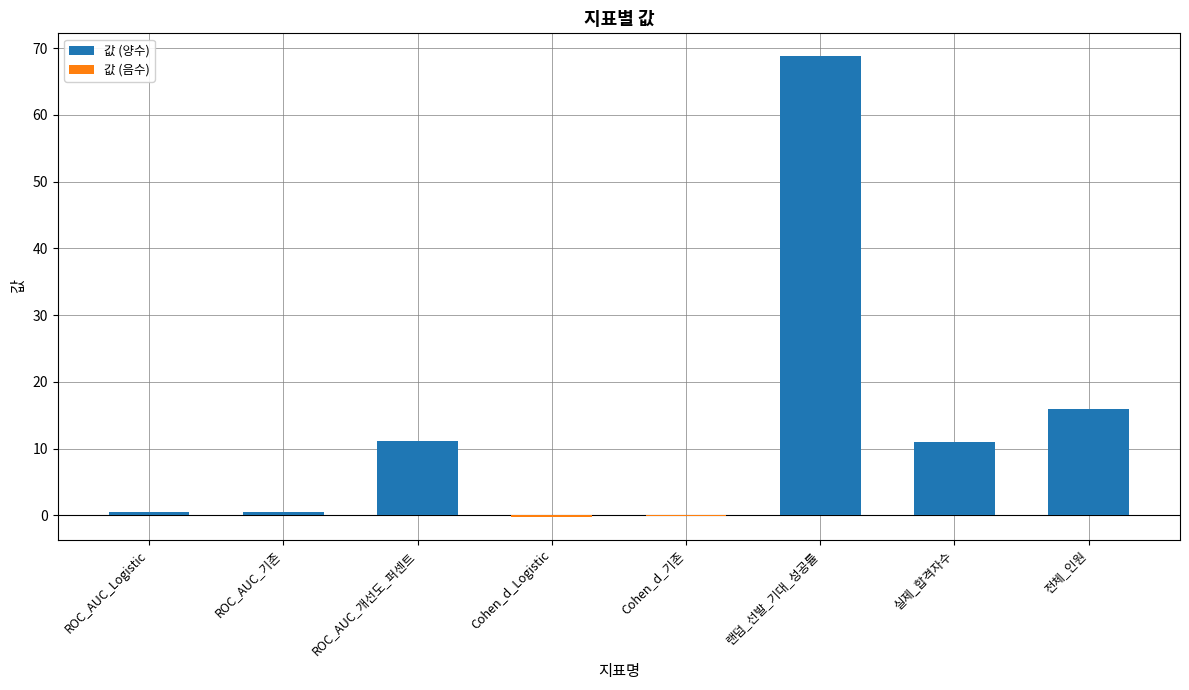

What position from the right is ROC_AUC_개선도_퍼센트?

6